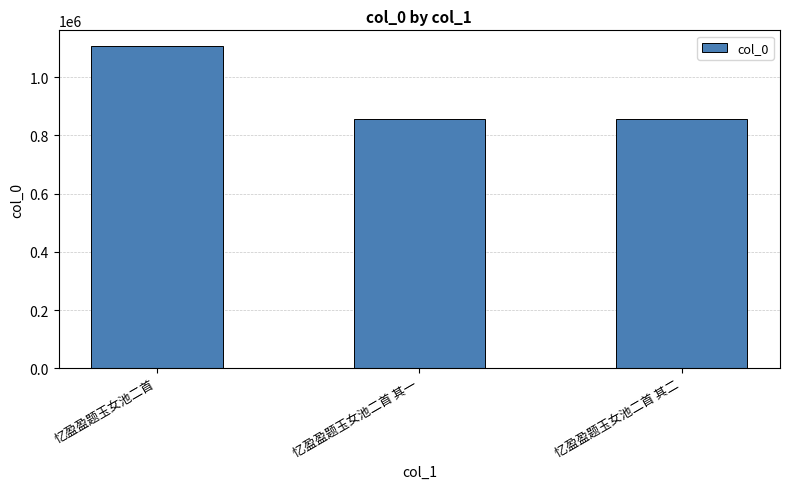

Read the value at 忆盈盈题玉女池二首.

1105901